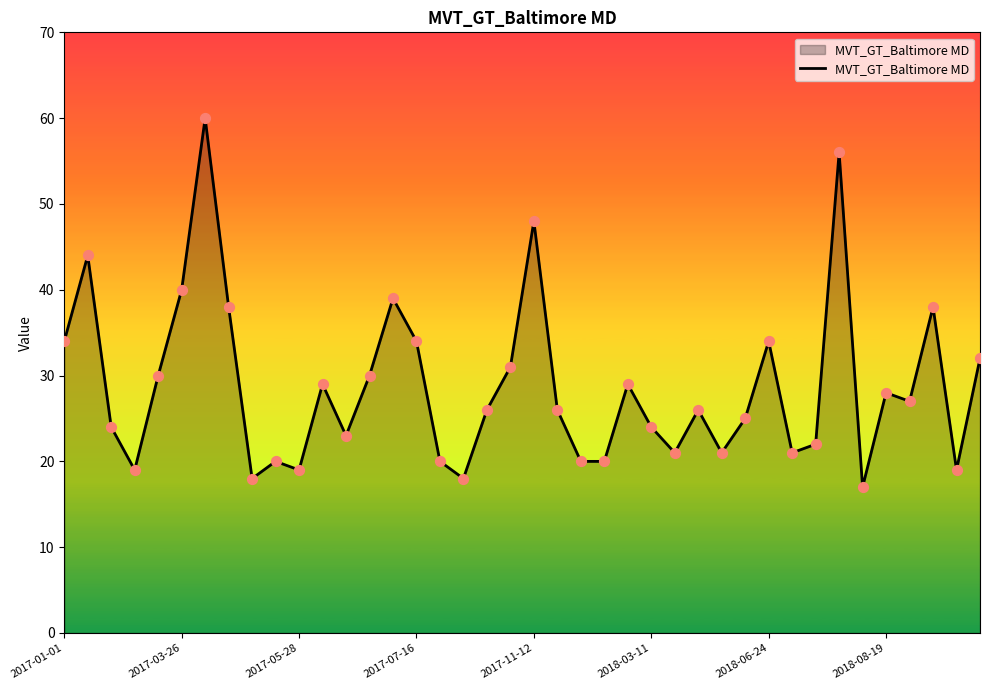

What is the difference between the maximum and minimum values?

43